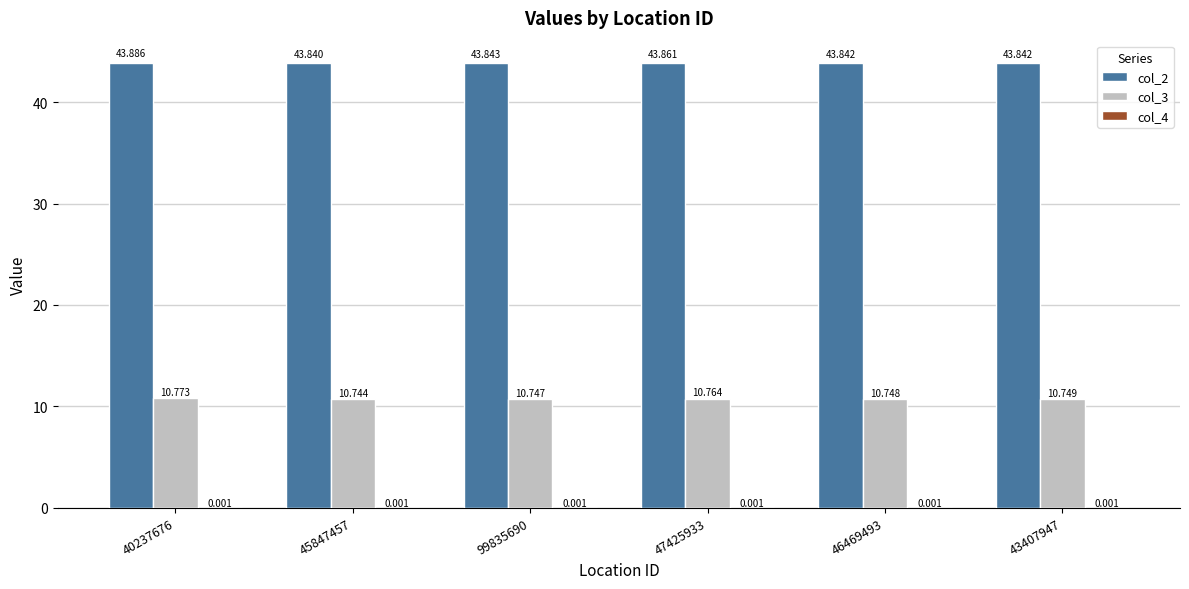

Does the chart contain stacked bars?

No